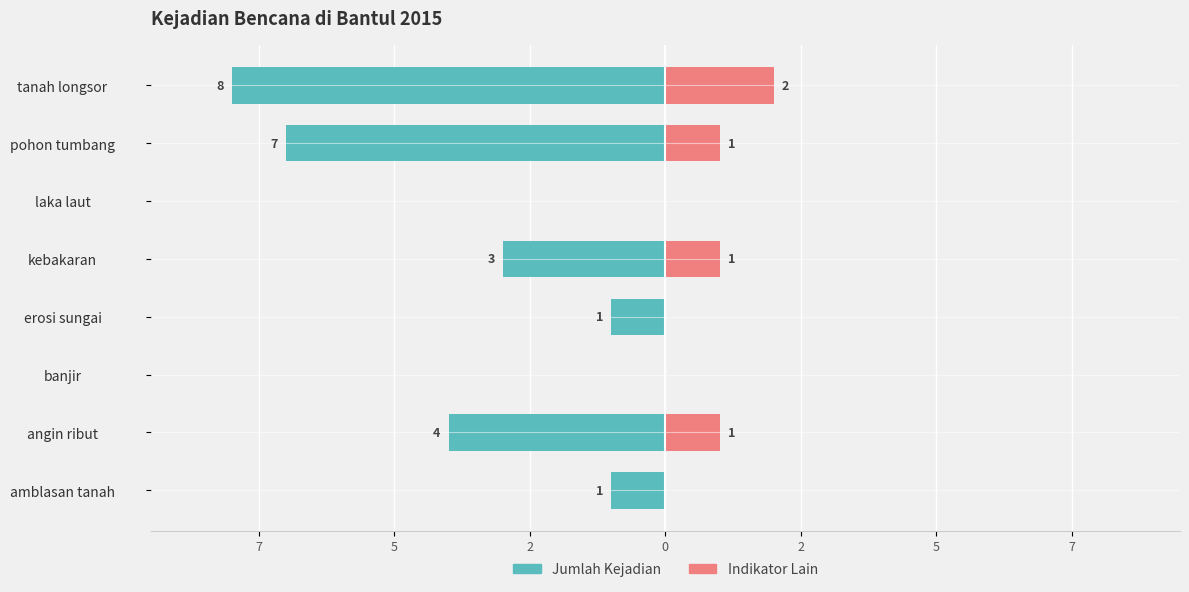

What is the spread (max minus min) of values at 7?

5